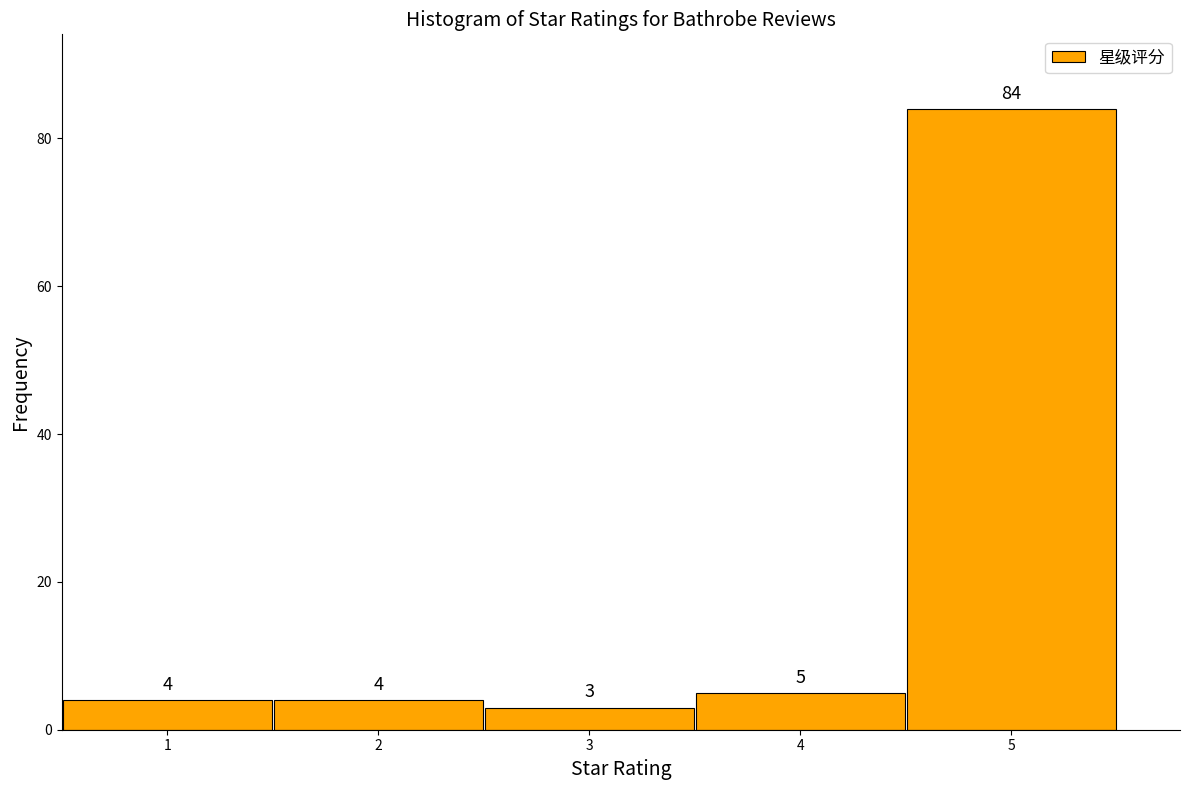

How tall is the bar that spans 0.5 to 1.5 on the x-axis?

4